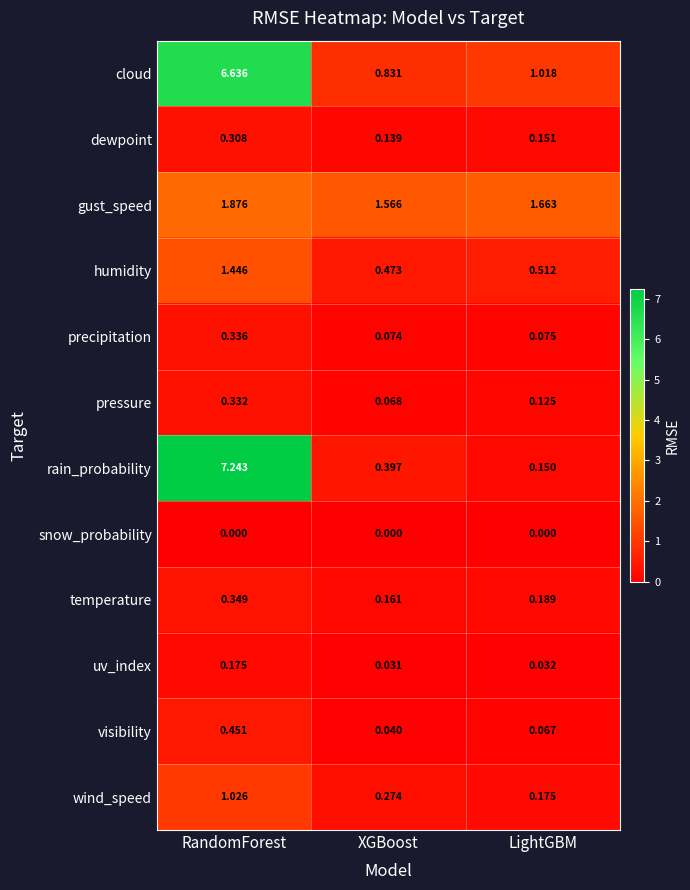

At XGBoost, list the series in order from largest to smallest.

gust_speed, cloud, humidity, rain_probability, wind_speed, temperature, dewpoint, precipitation, pressure, visibility, uv_index, snow_probability